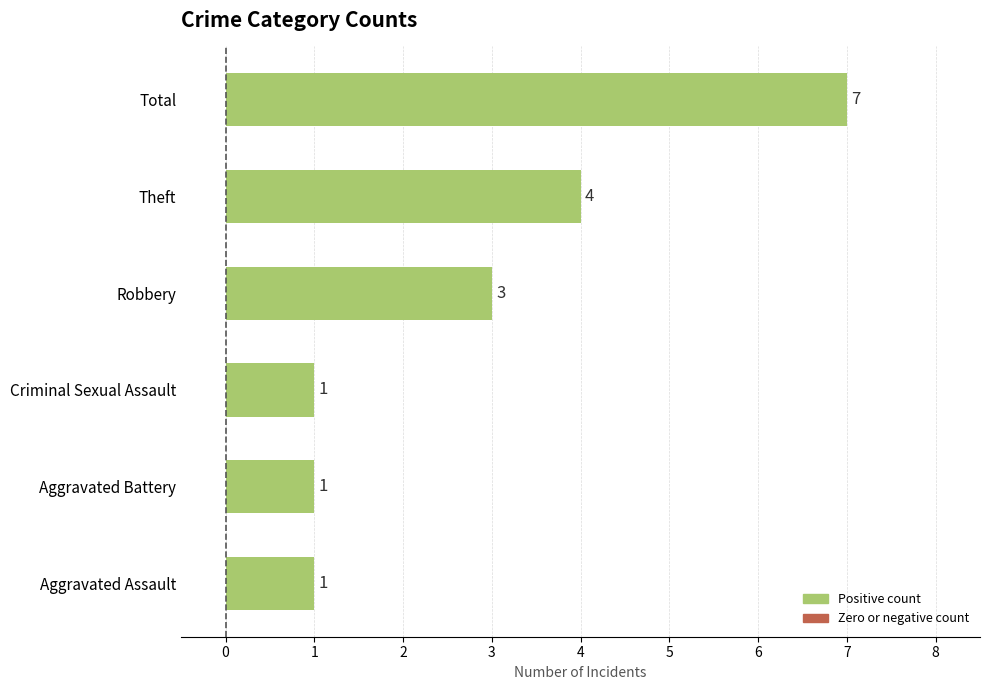

Count the values in the range 1 to 4.

5